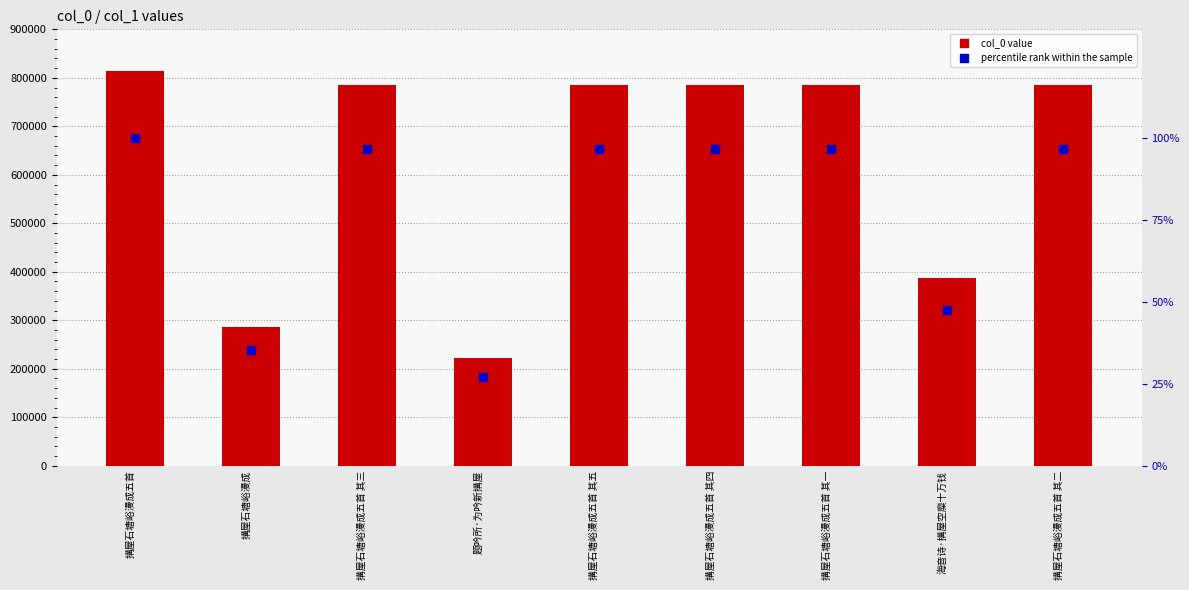

What is the total value across all series at 搆屋石塘峪漫成五首 其三?

784481.4